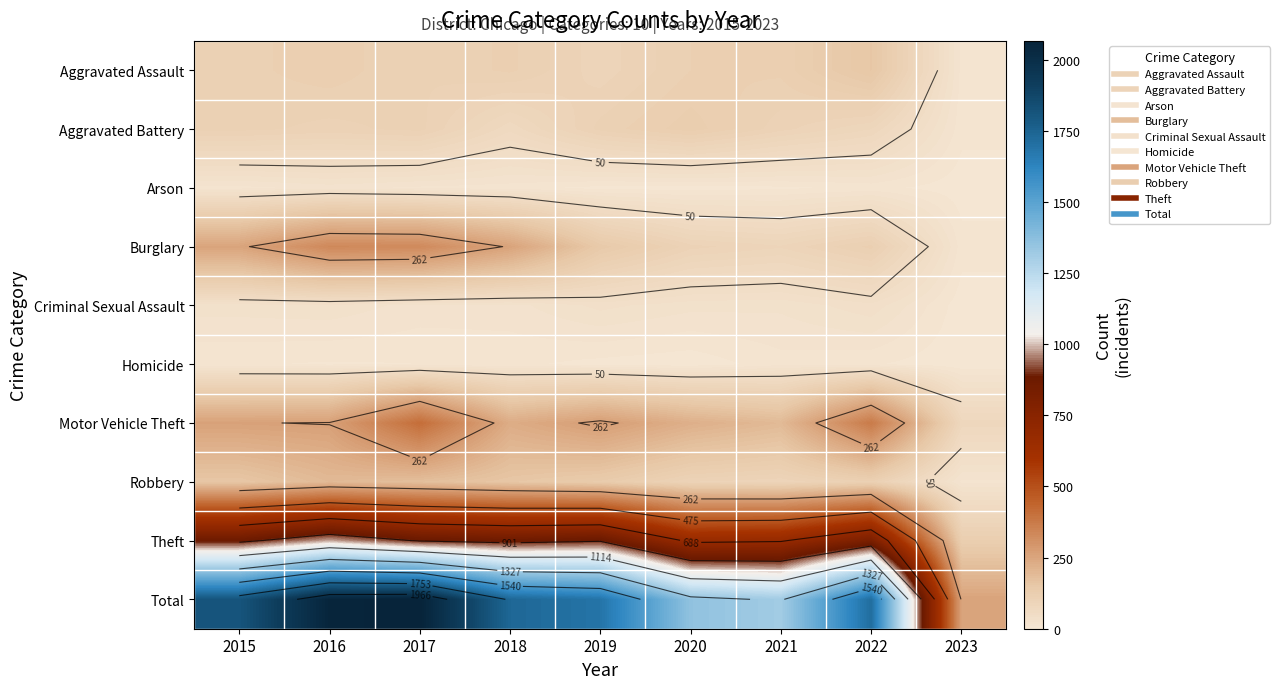

The value of Aggravated Assault at 2018 is 188. True or false?

False